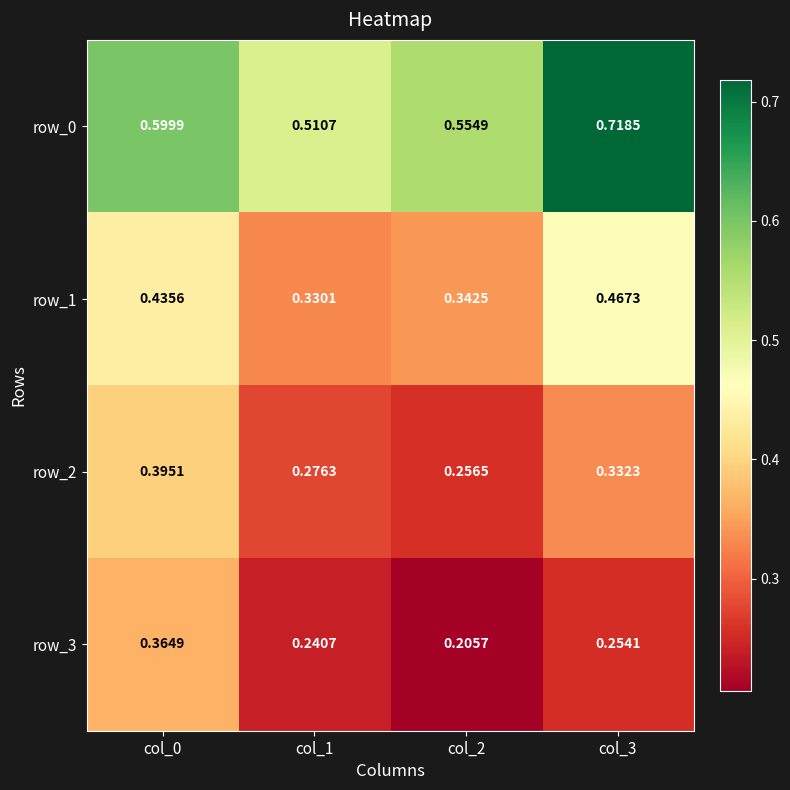

Is it true that row_0 equals 0.6 at col_0?

True